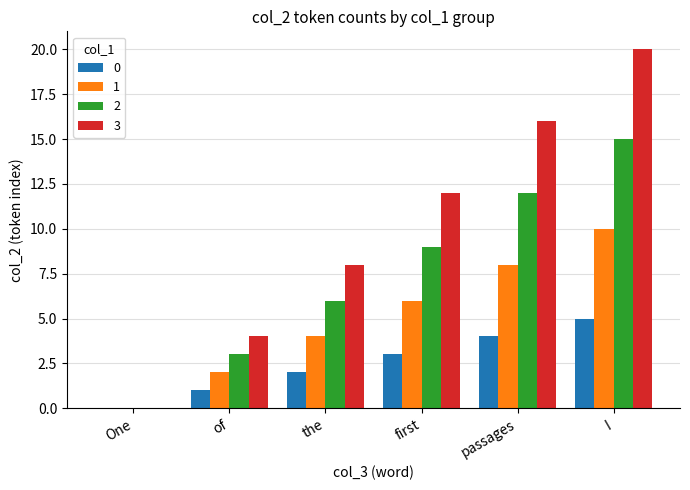

What is the maximum value for 1?

10